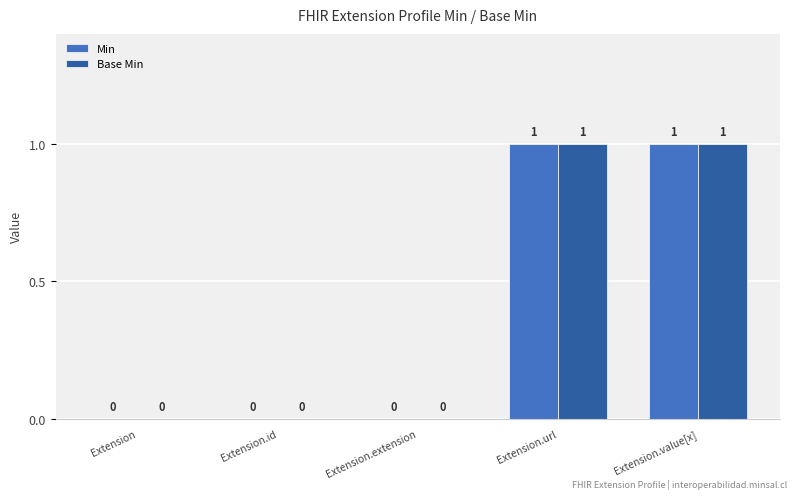

How many data points in Base Min are above 0?

2